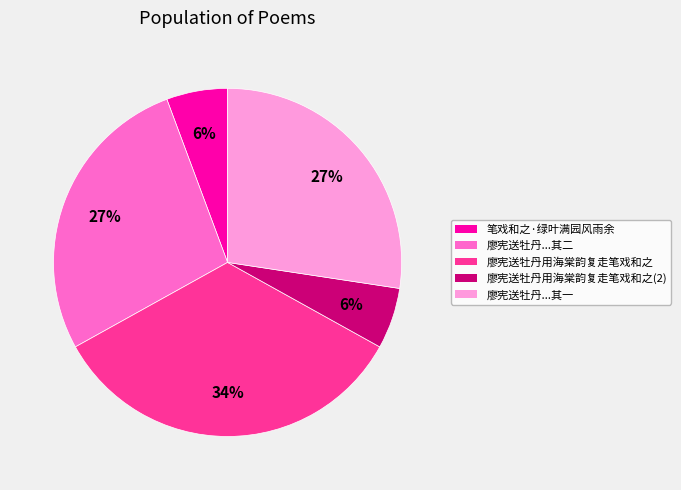

To the nearest percent, what is the average slice percentage?

20%